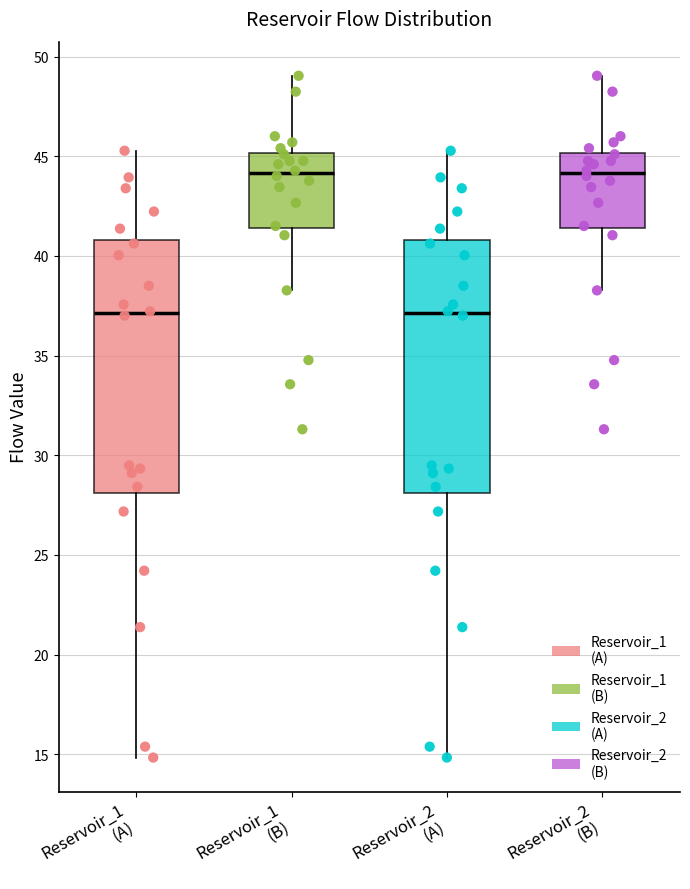

Reading left to right, transcribe this box plot: for each box, give where its median line is, the range the box spans, and where its two whiskers end, as read against the y-axis. The values are not printed on the chart, so give them approximately, as read against the axis.

Reservoir_1 (A): median 37.0, box 28.0 to 41.0, whiskers 15.0 to 45.5
Reservoir_1 (B): median 44.0, box 41.5 to 45.0, whiskers 38.5 to 49.0
Reservoir_2 (A): median 37.0, box 28.0 to 41.0, whiskers 15.0 to 45.5
Reservoir_2 (B): median 44.0, box 41.5 to 45.0, whiskers 38.5 to 49.0